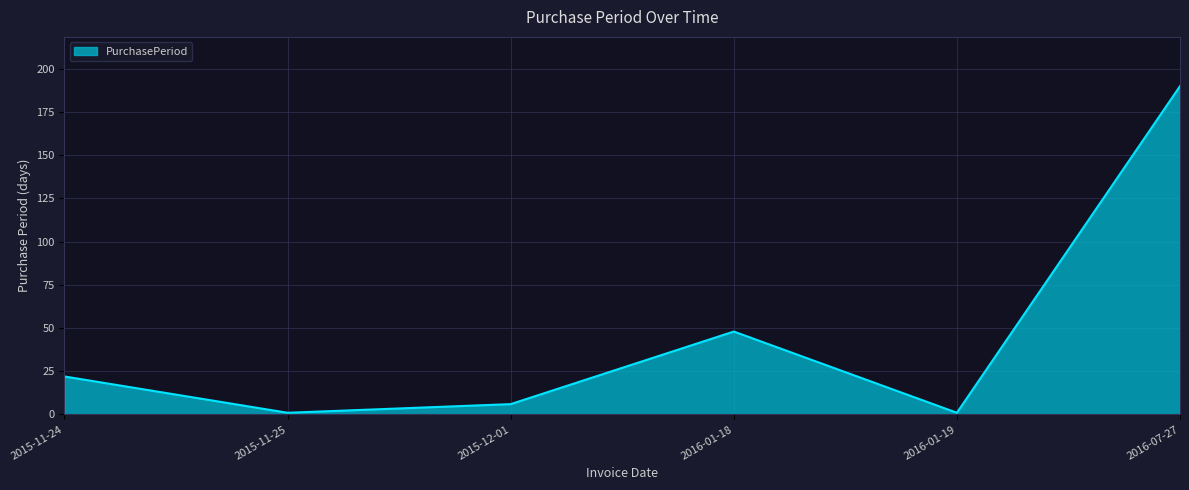

At which category does the data reach its first local valley?

2015-11-25